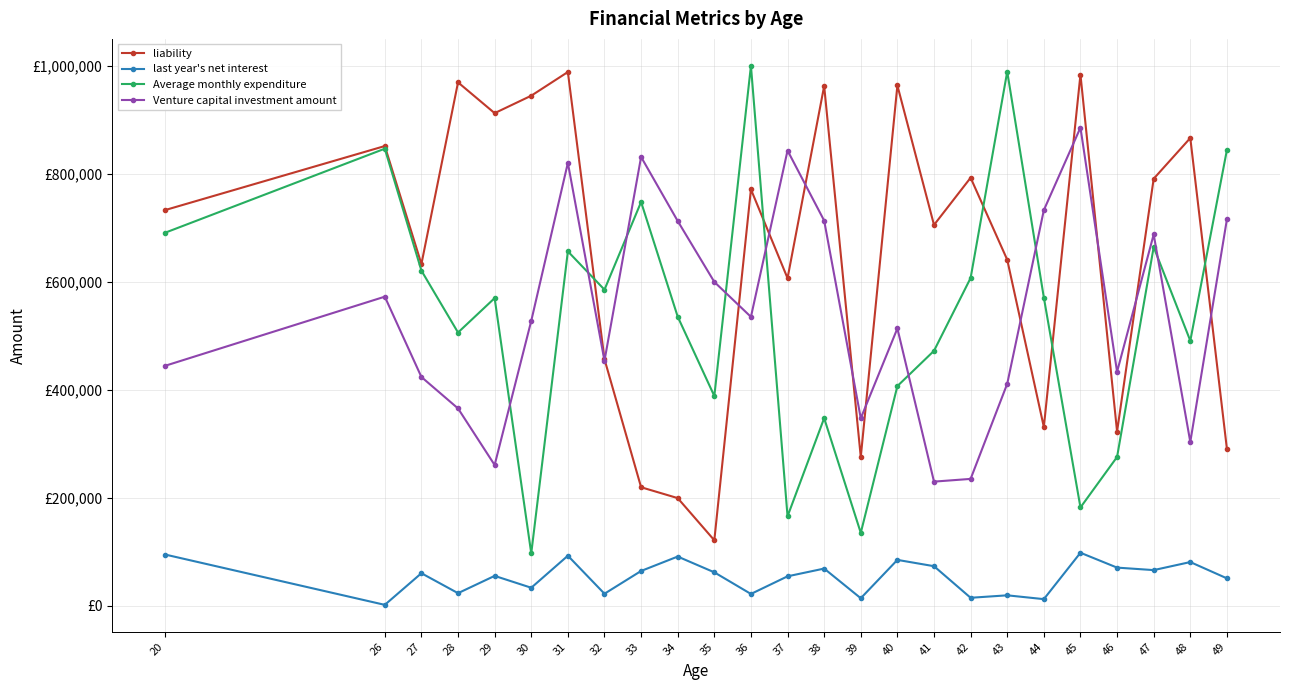

What is the value of the Venture capital investment amount point at the 2nd from the left?

572046